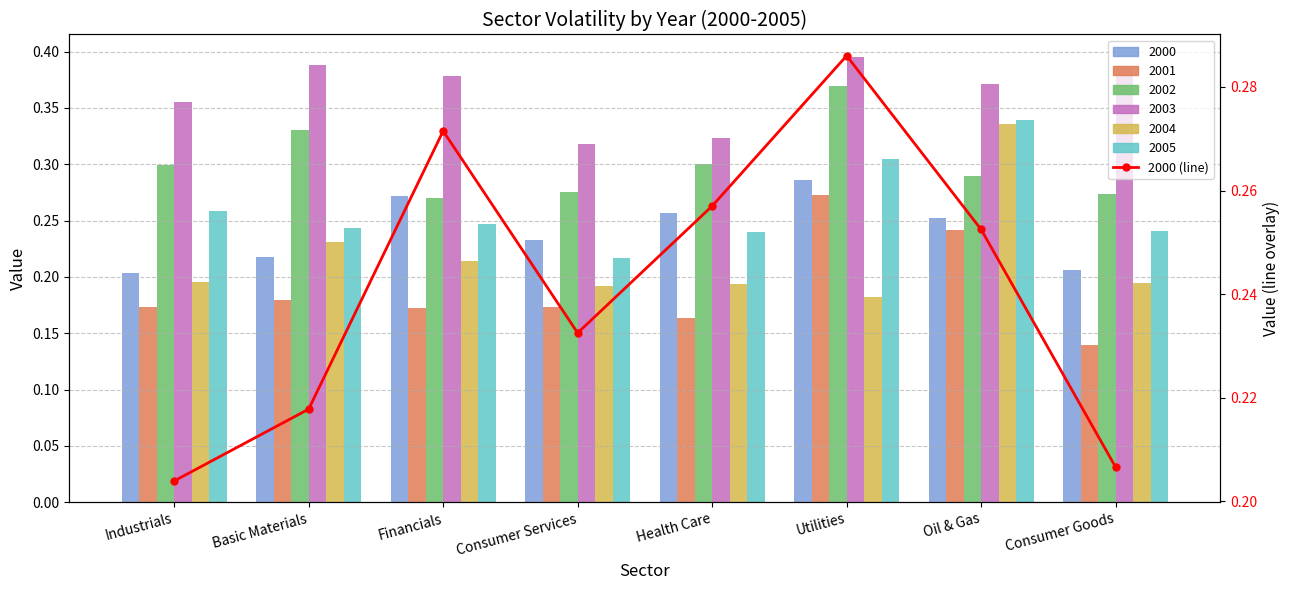

Which category has the lowest value across all series?

Industrials